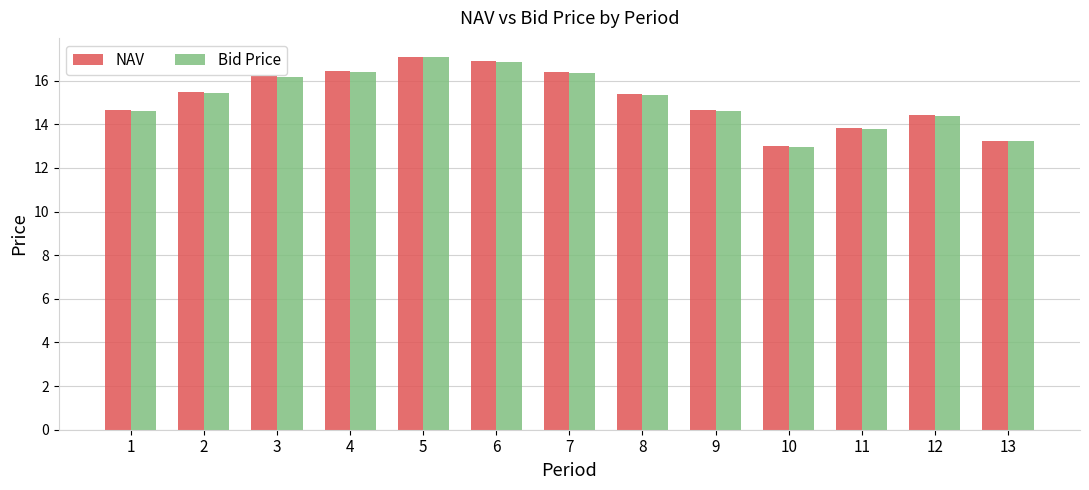

What is the value of the NAV bar at the 2nd from the left?

15.5